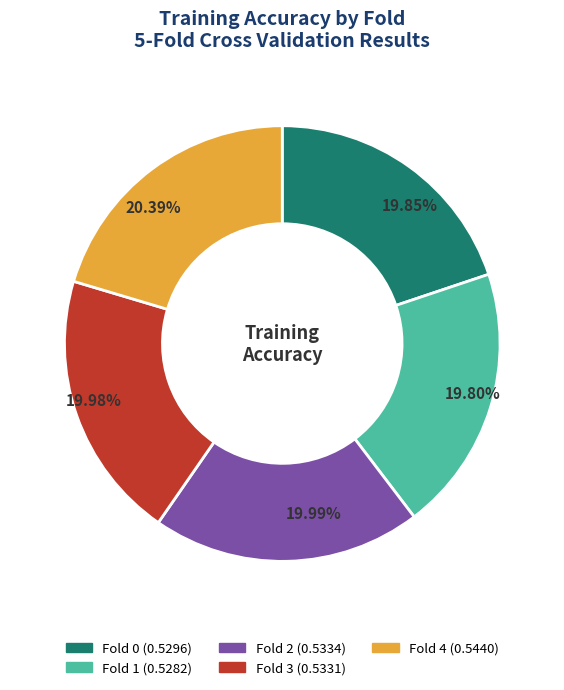

Combined, do Fold 3 and Fold 0 account for over 50%?

No